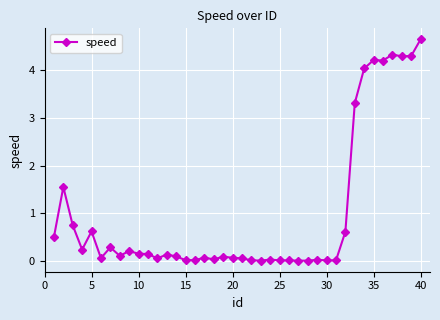

What is the value of the 21st point from the left?

0.1